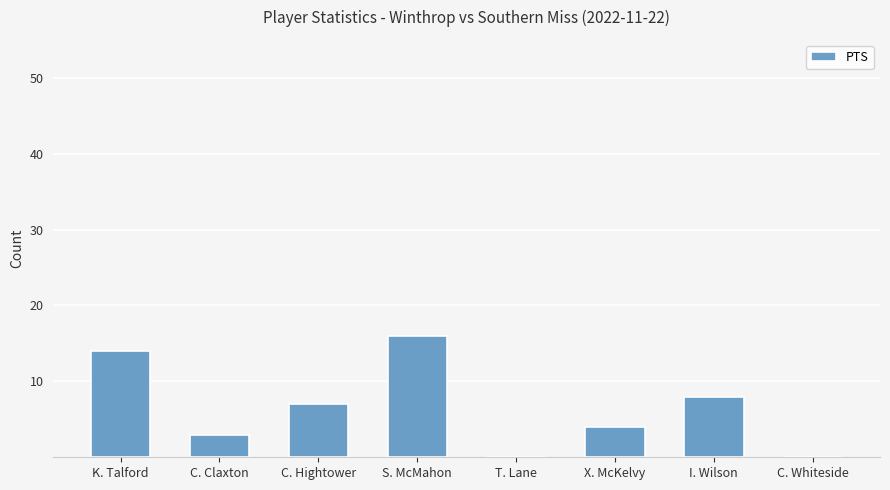

True or false: the data shows 11 at C. Hightower.

False